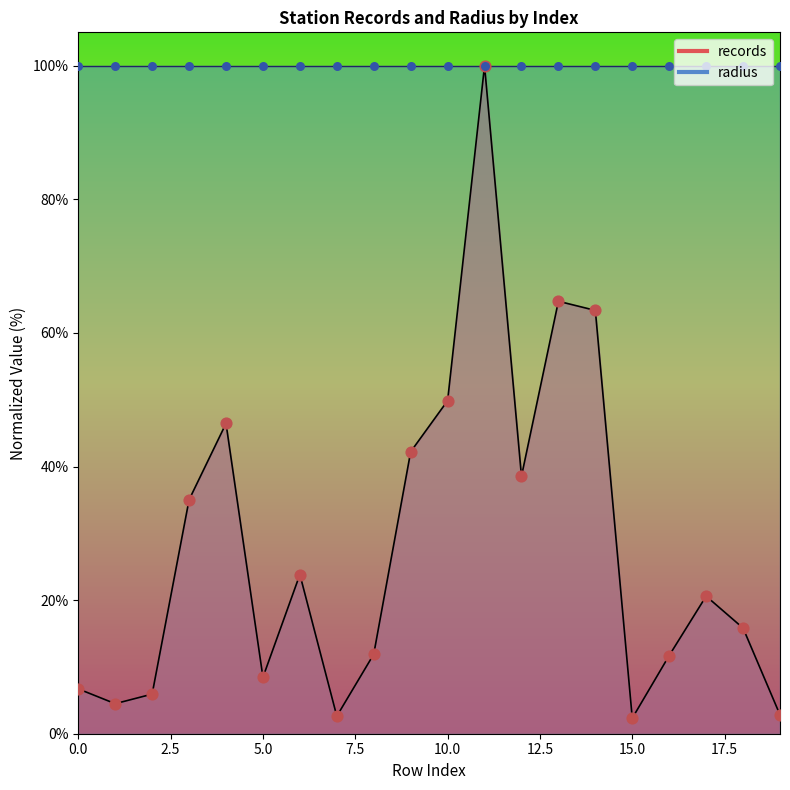

Between 2 and 17, which is larger?

17